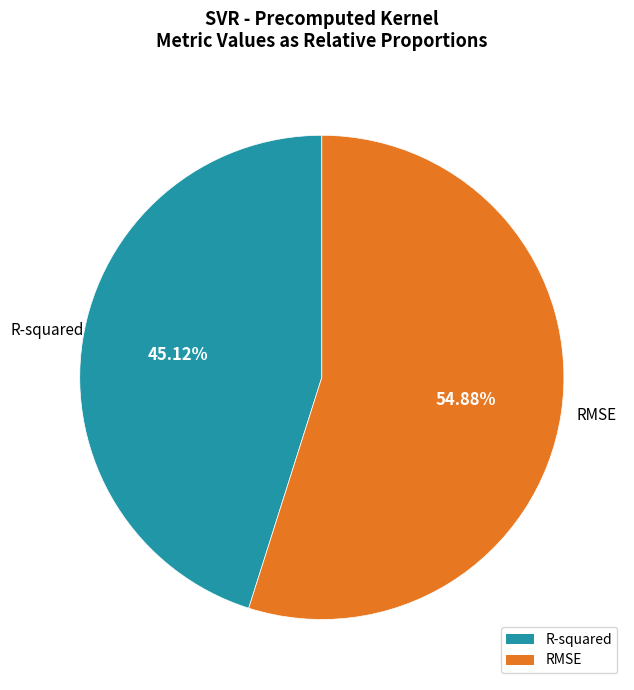

What is the ratio of the value at R-squared to the value at RMSE?

0.8